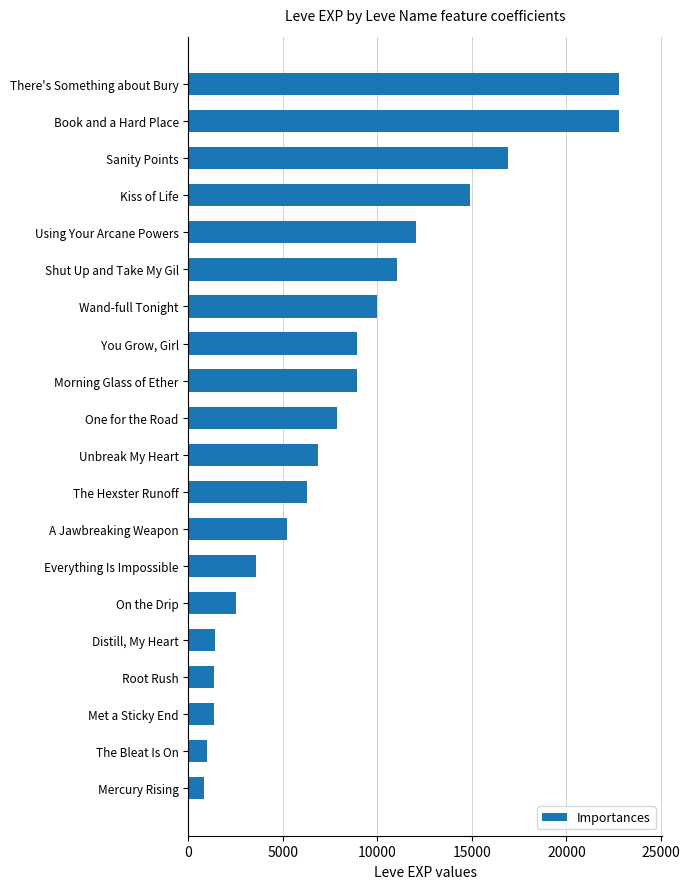

What is the ratio of the value at Morning Glass of Ether to the value at The Bleat Is On?

9.1